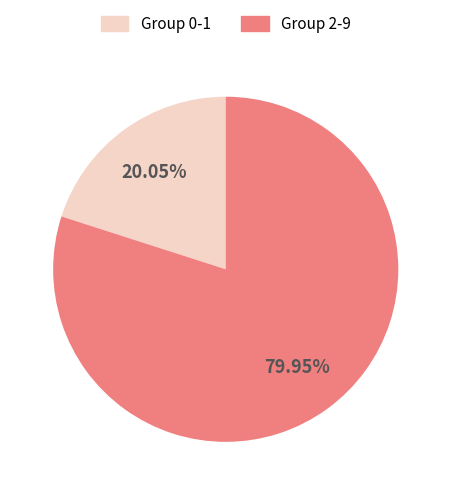

What is the smallest slice in the pie chart?

Group 0-1